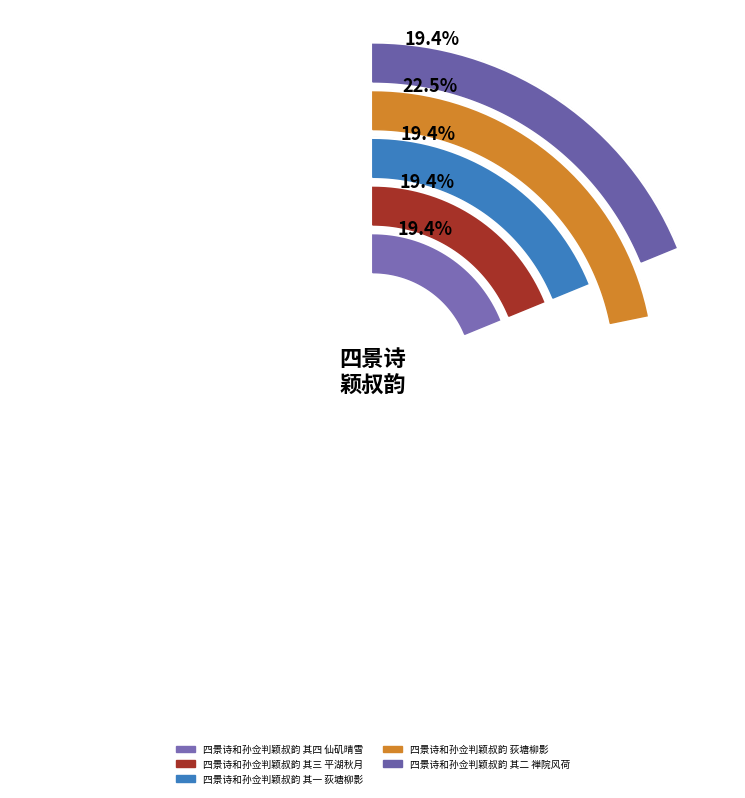

Which has a higher value, 四景诗和孙佥判颖叔韵 其四 仙矶晴雪 or 四景诗和孙佥判颖叔韵 其二 禅院风荷?

四景诗和孙佥判颖叔韵 其二 禅院风荷